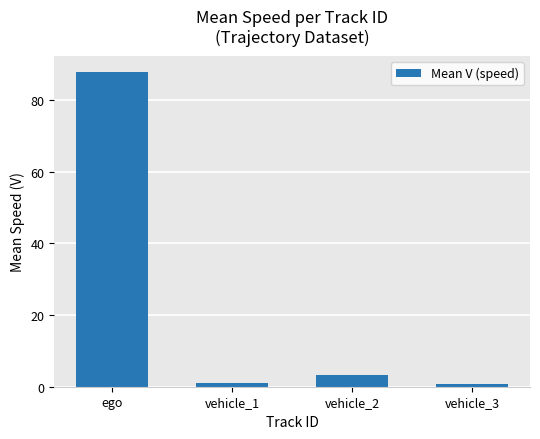

What is the greatest value displayed?

88.0